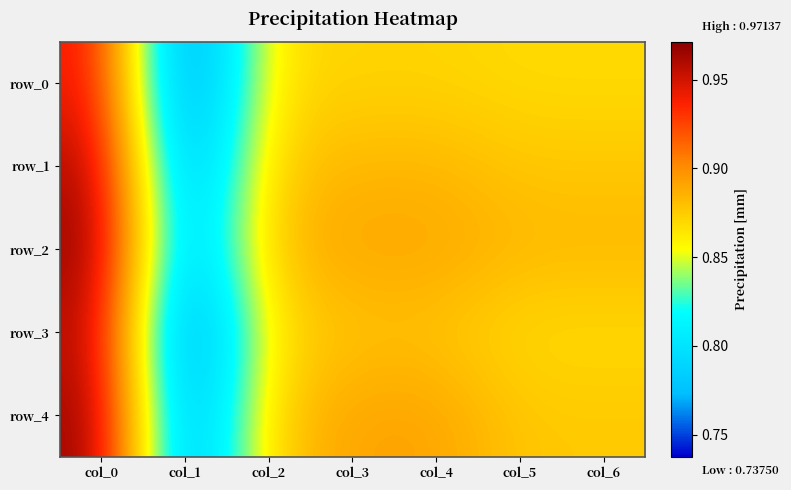

What is the average value of the row_2 series?

0.9